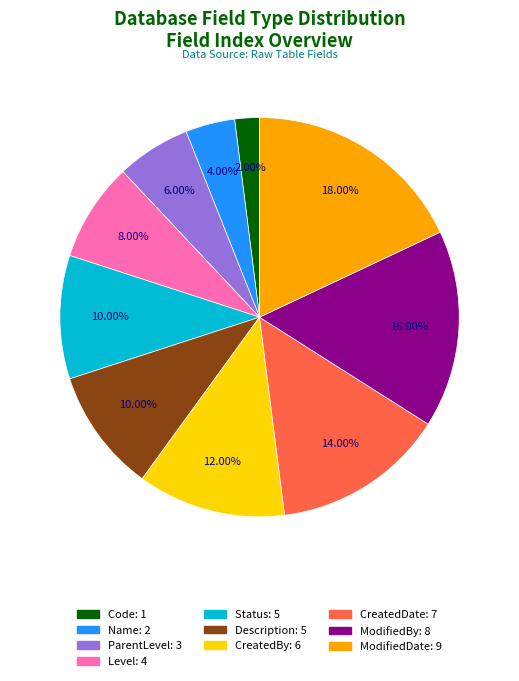

How many slices are in this pie chart?

10